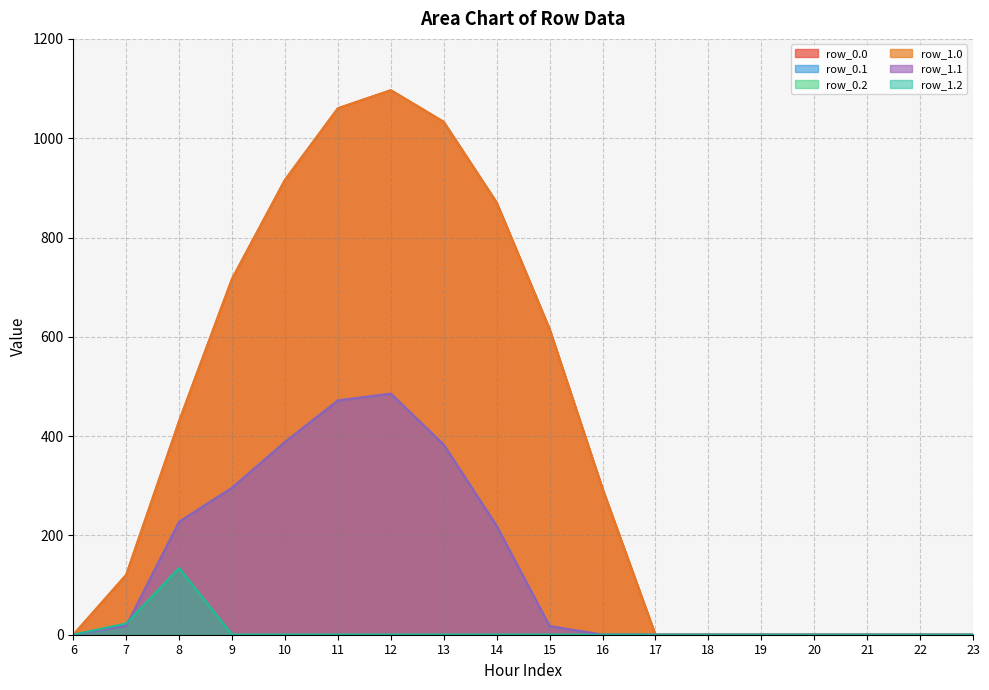

What are all the series names shown in the legend?

row_0.0, row_0.1, row_0.2, row_1.0, row_1.1, row_1.2